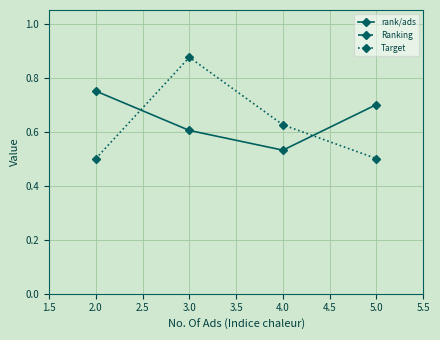

Which series ends up on top after the final intersection of rank/ads and Target?

rank/ads